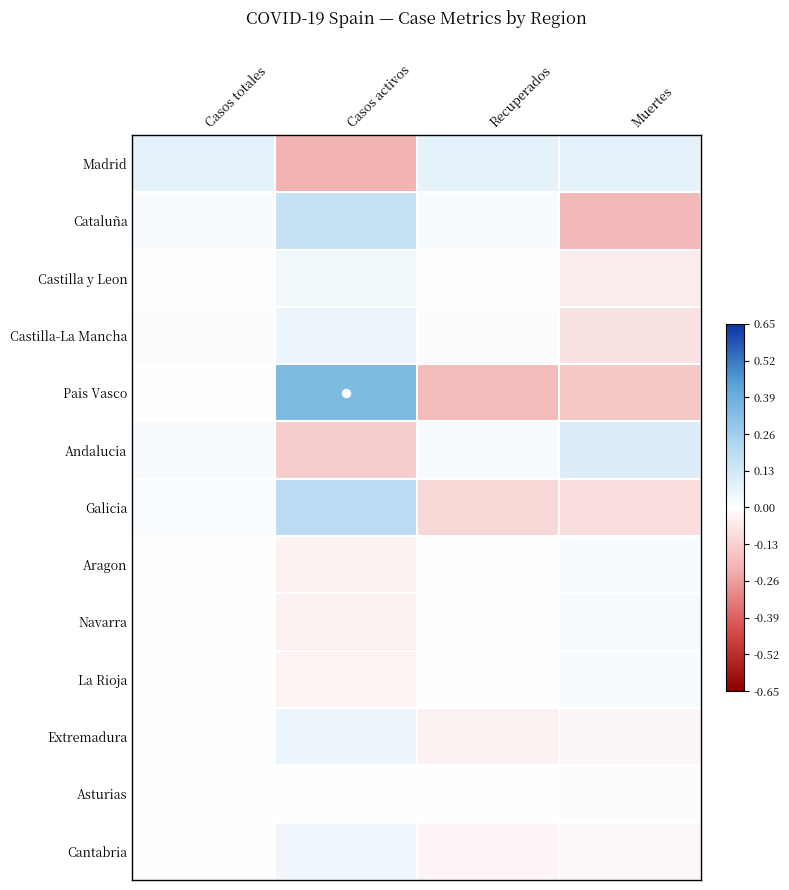

At which category is the sum across all series the highest?

Casos activos